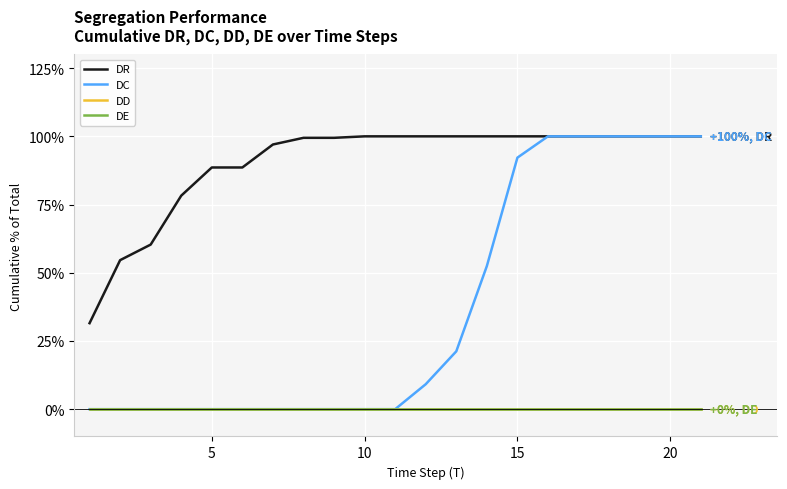

Is this an area chart (filled region under the line)?

No